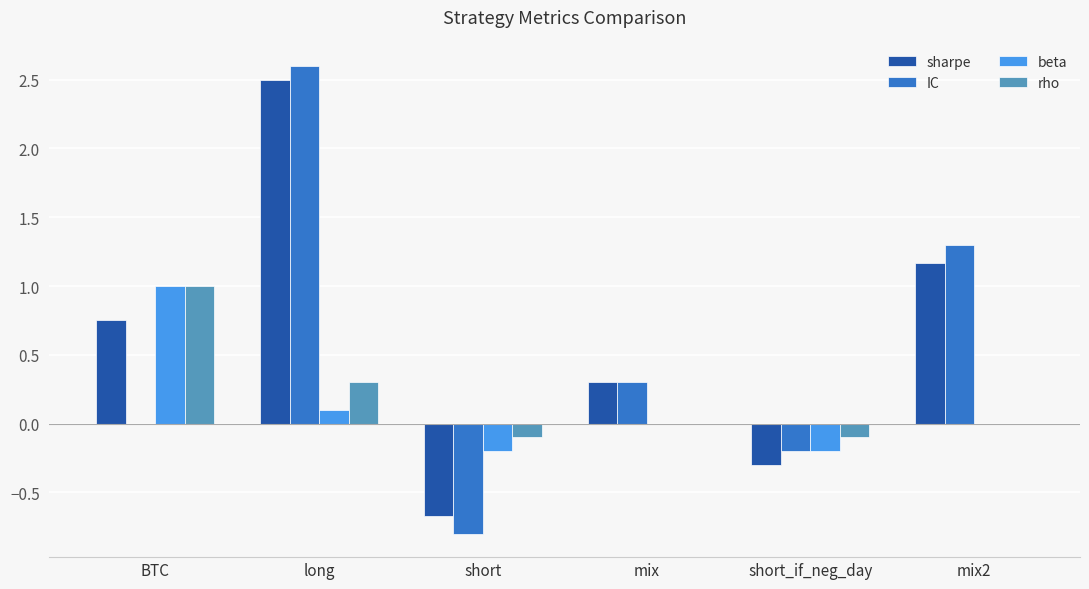

What is the highest value of the rho series?

1.0